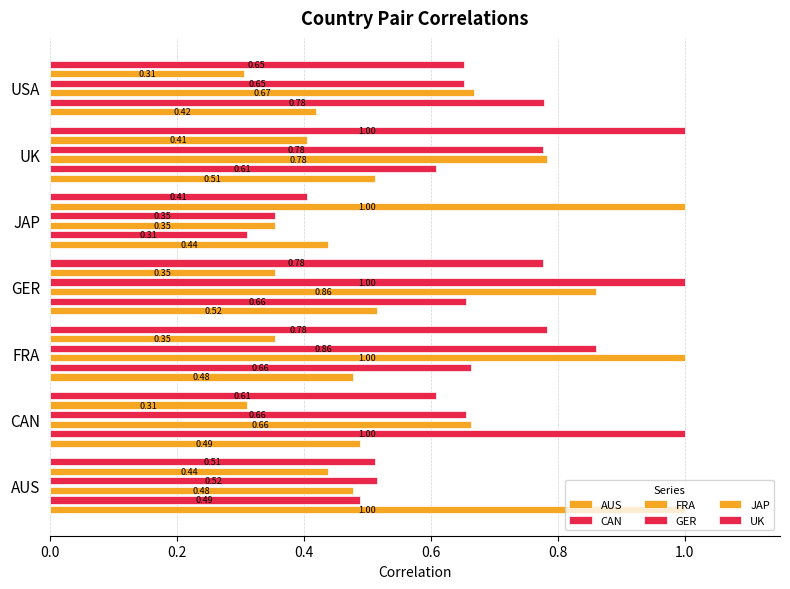

Which has a higher value, GER or FRA?

GER